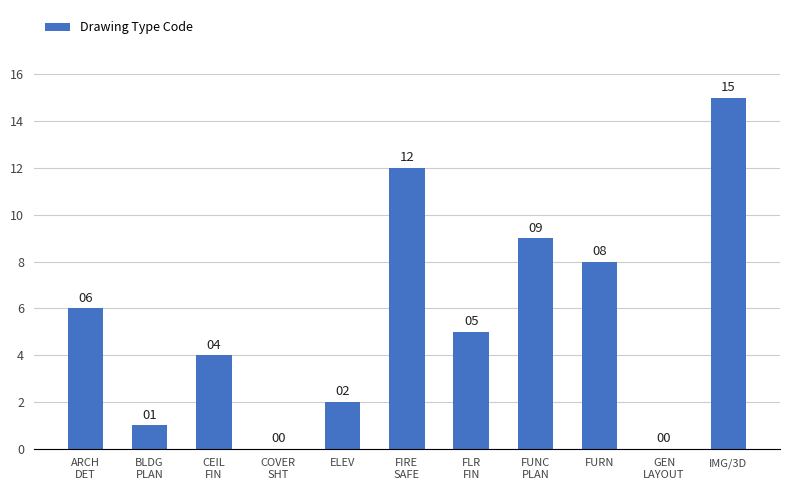

What is the sum of all values?

62